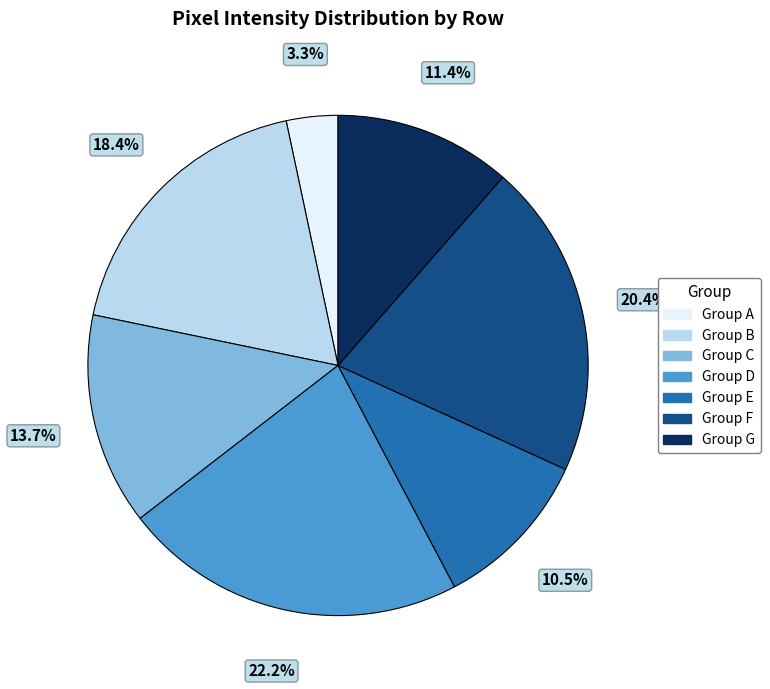

Between Group D and Group A, which is larger?

Group D